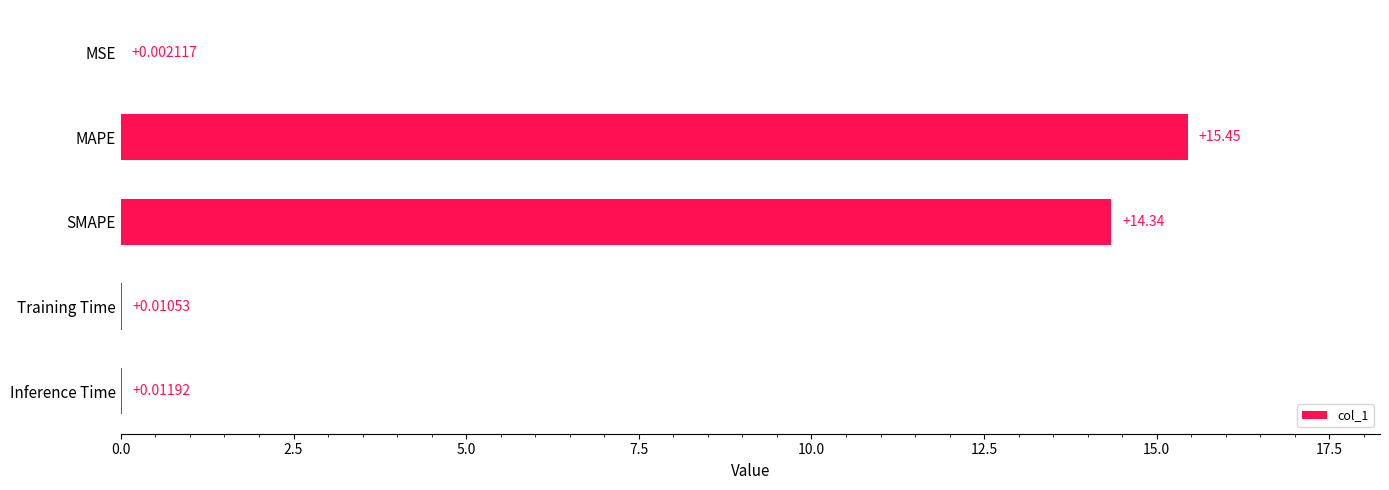

Which label corresponds to the largest value in the chart?

MAPE